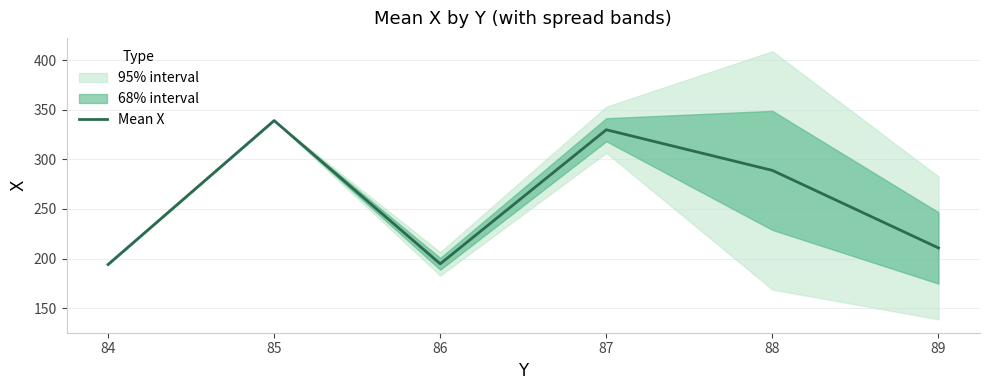

What is the greatest value displayed?

339.0